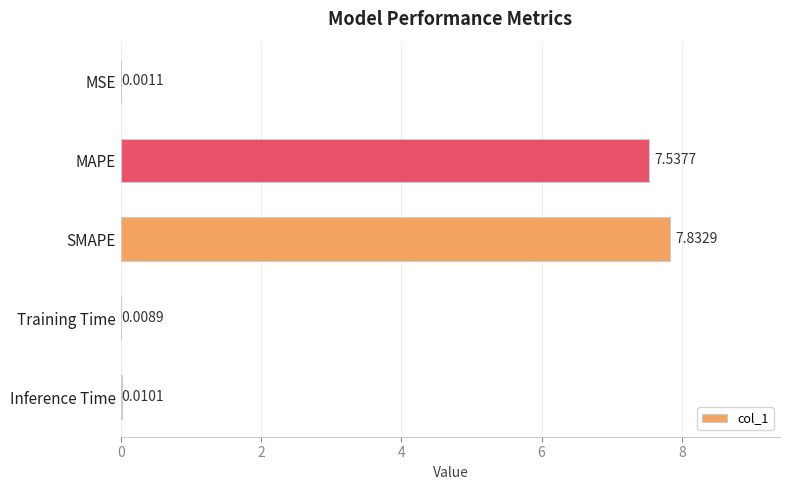

At which label is the value closest to 3?

Inference Time